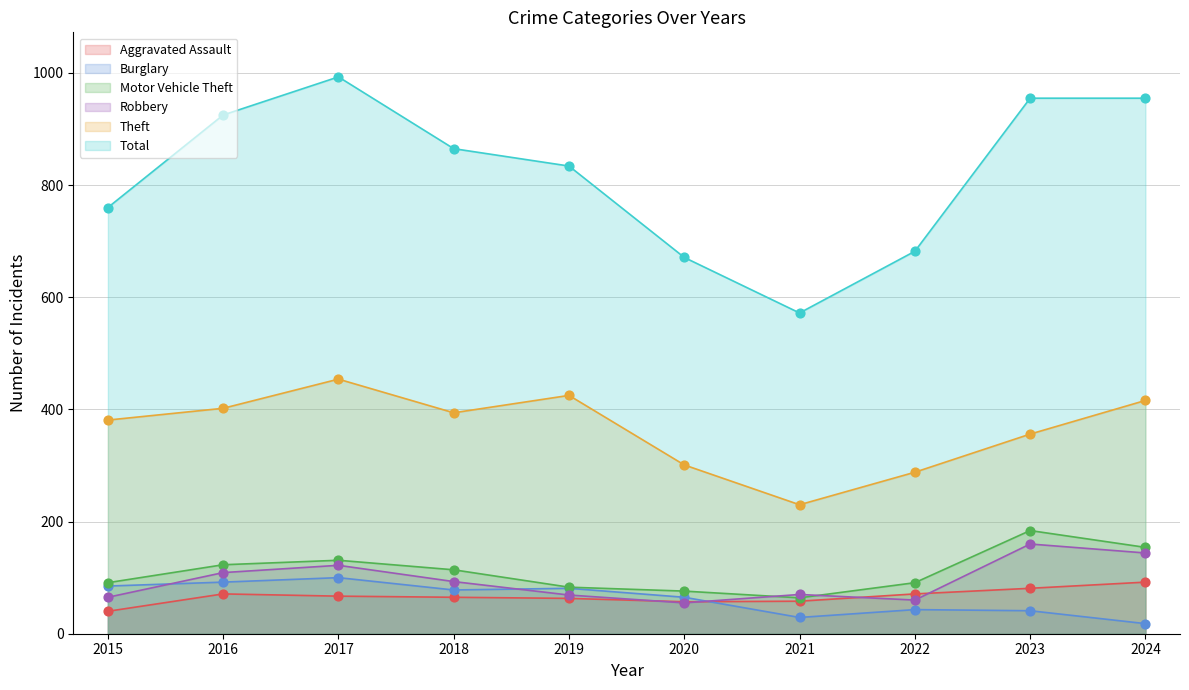

What is the total value across all series at 2015?

1422